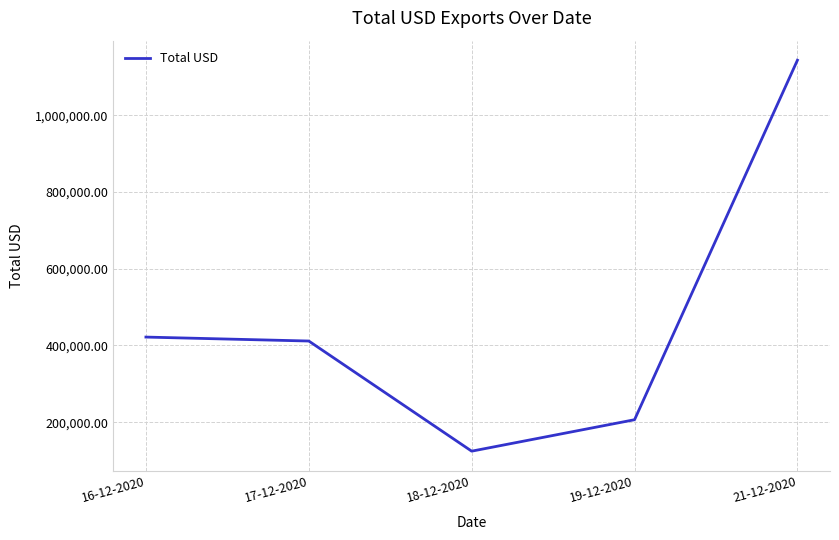

What is the minimum value shown in the chart?

124491.1